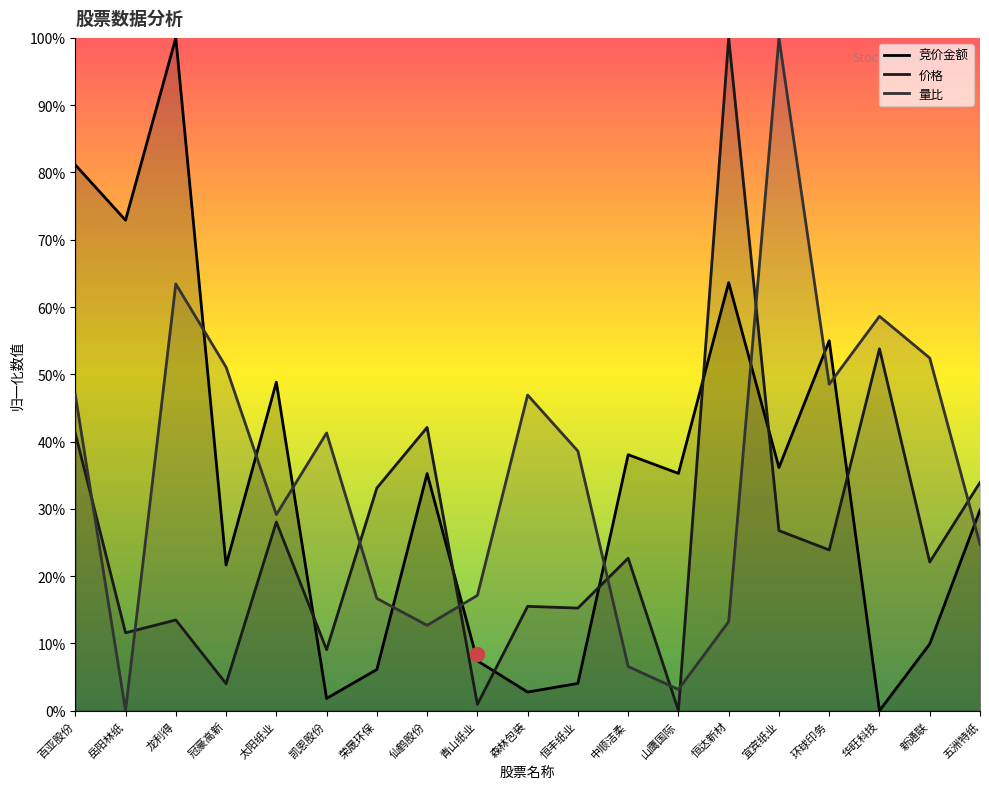

How many positive values does the 竞价金额 series have?

18